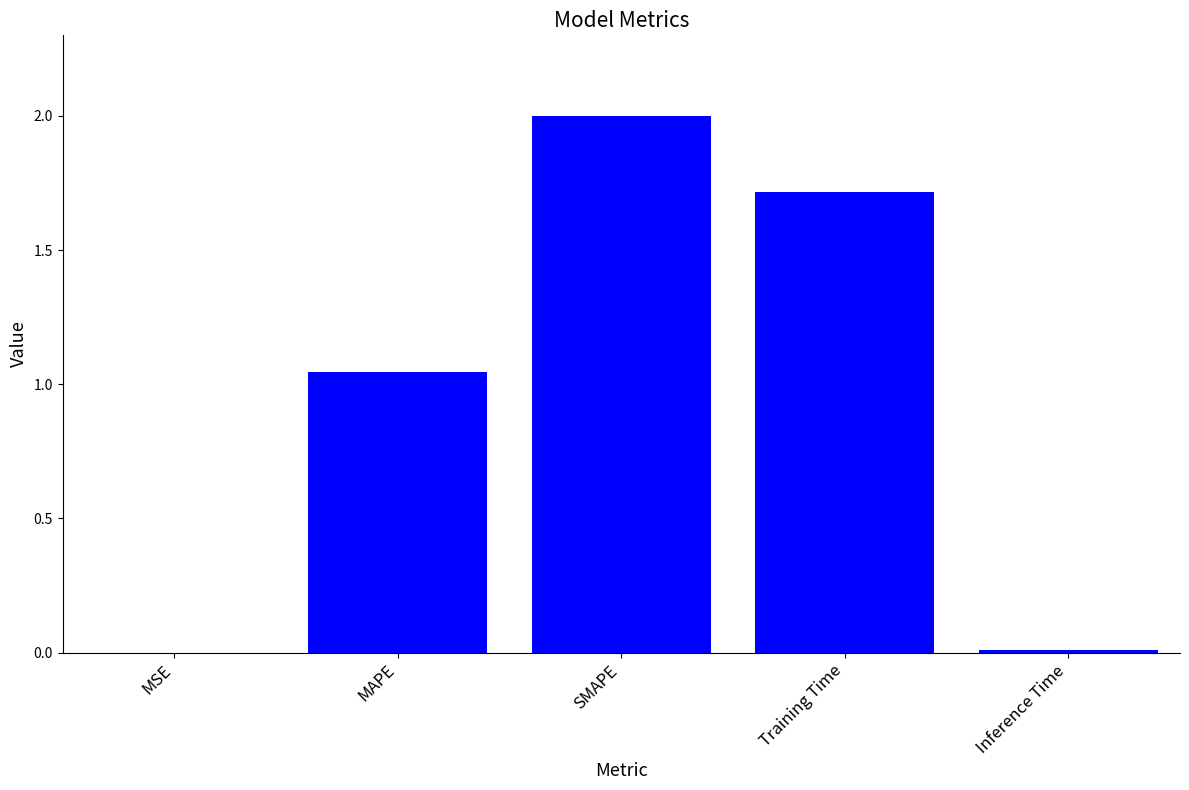

Which has a higher value, SMAPE or Inference Time?

SMAPE